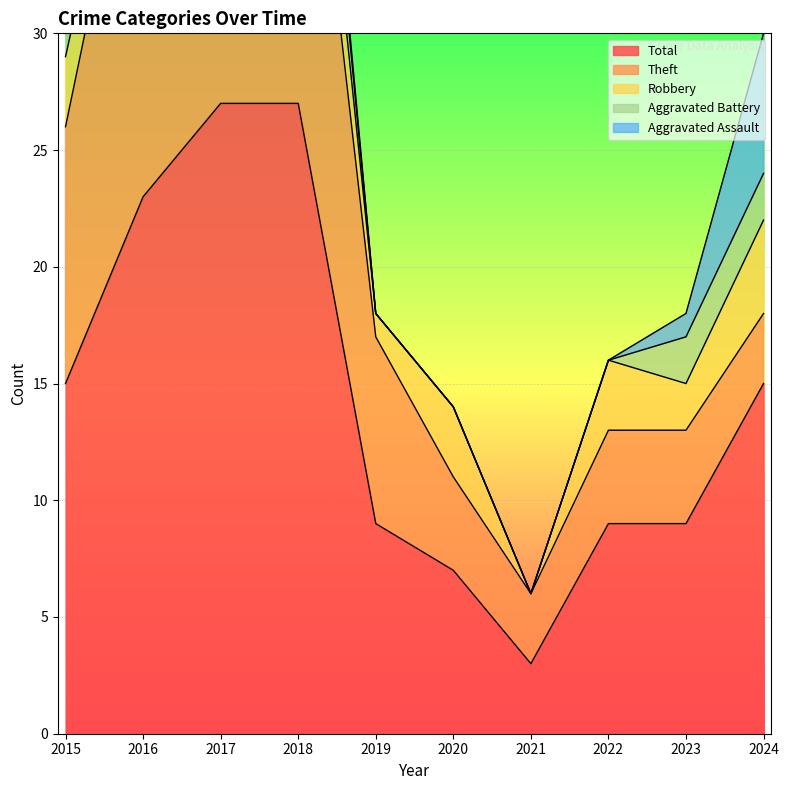

Which has a higher value, 2021 or 2020?

2020